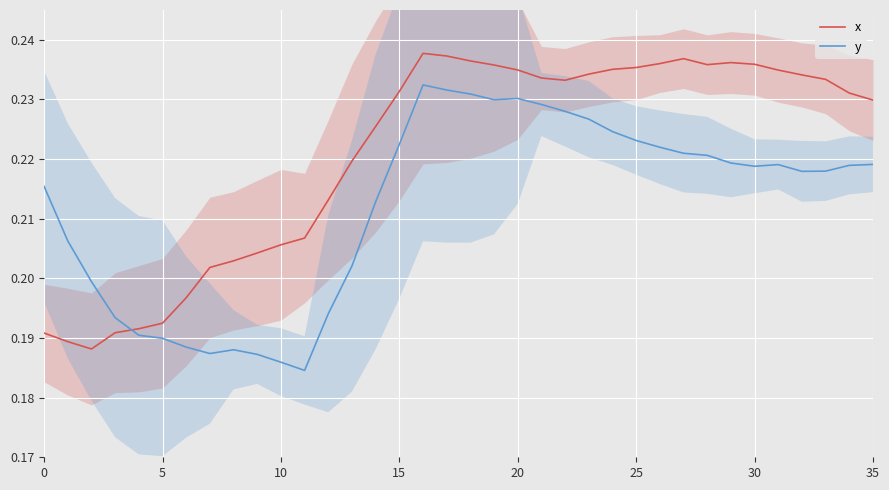

Which series has the largest total across all categories?

x